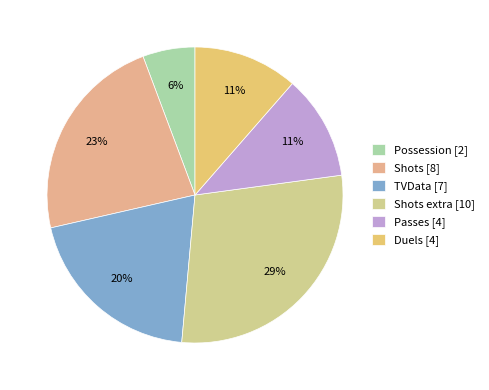

To the nearest percent, what percentage of the pie is Possession [2]?

6%